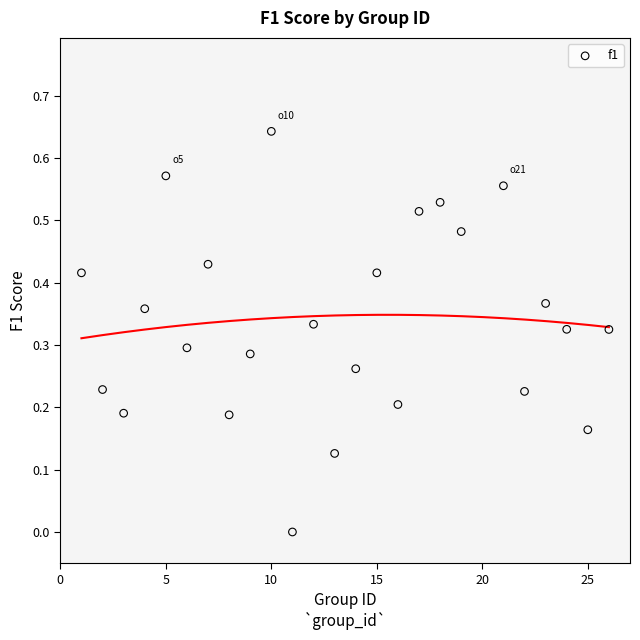

What is the range of X values (max minus min)?

25.0